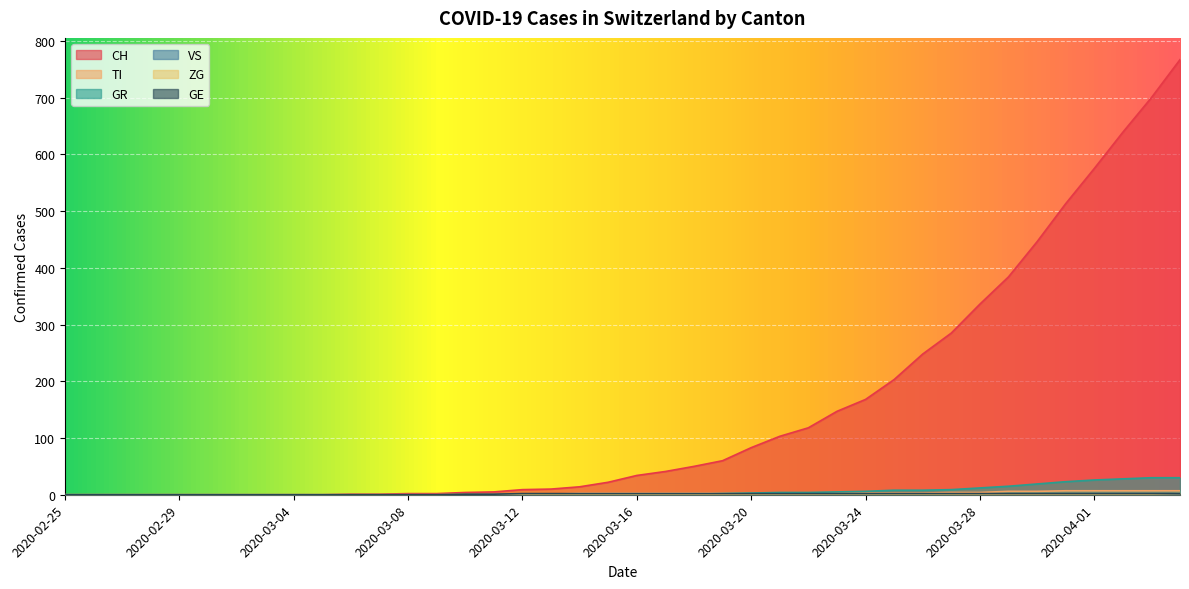

Which series has the largest range (max minus min)?

CH